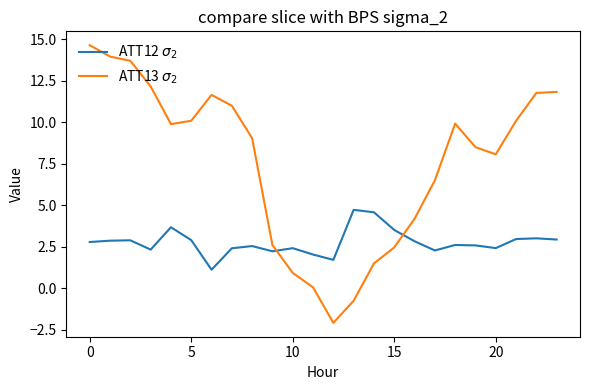

What is the greatest value displayed?

14.7